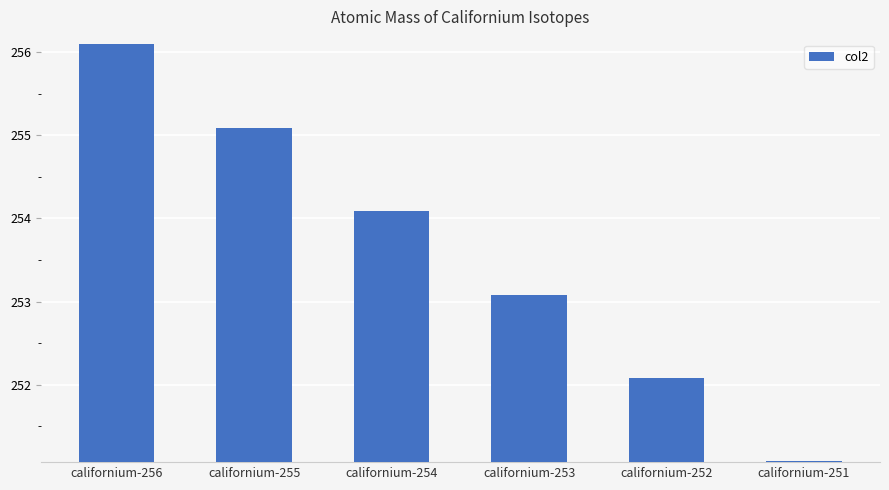

Read the value at californium-255.

255.1